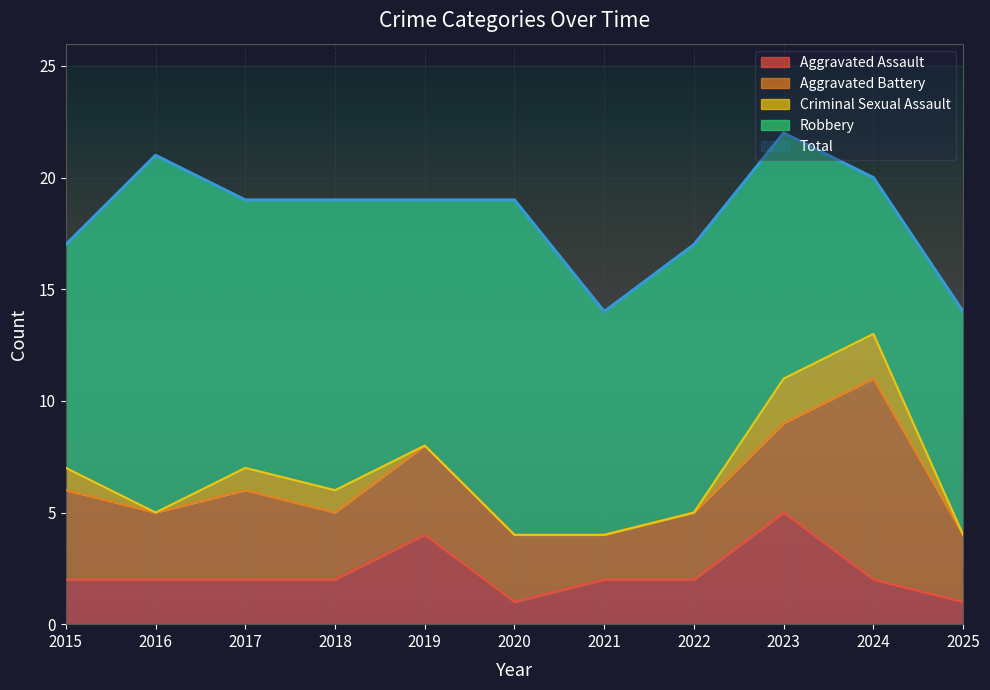

At which category does the chart reach its minimum across all series?

2016